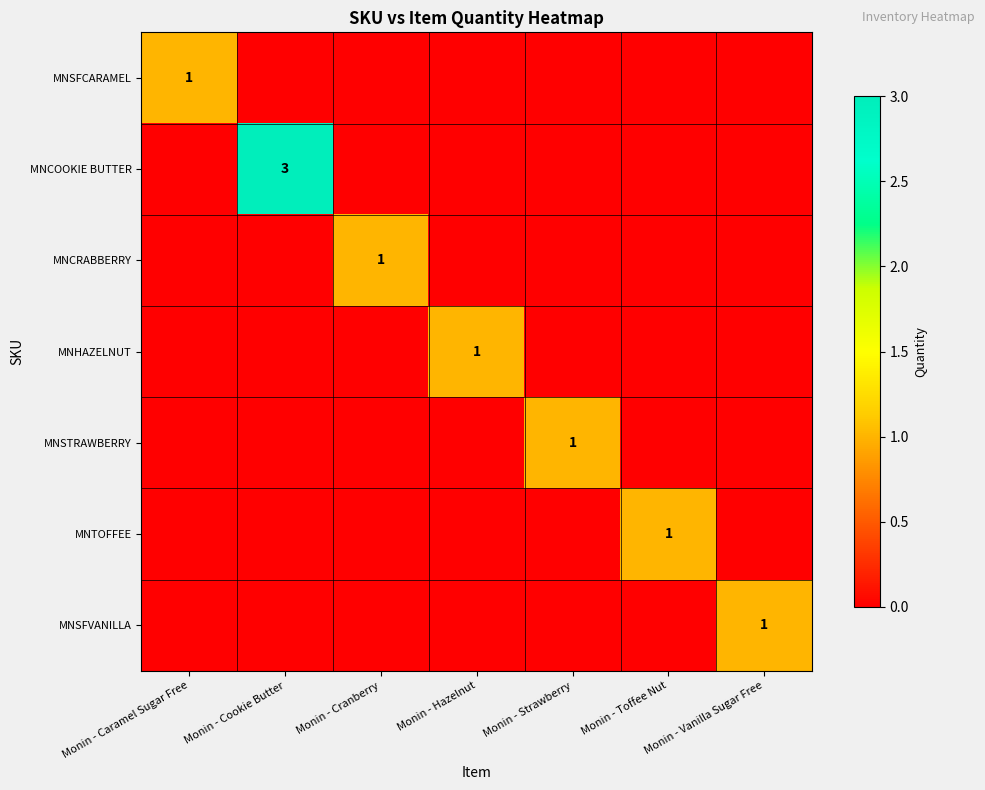

How many positive values does the MNCRABBERRY series have?

1